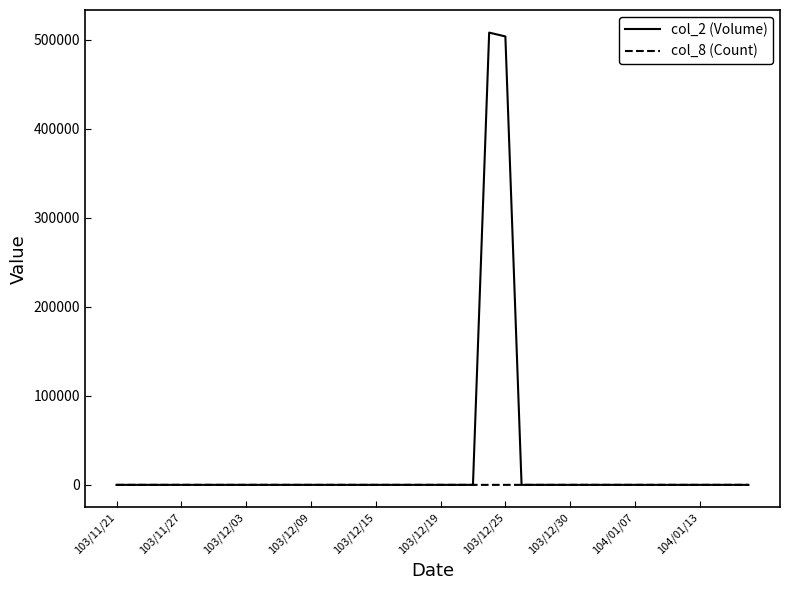

Is this an area chart (filled region under the line)?

No